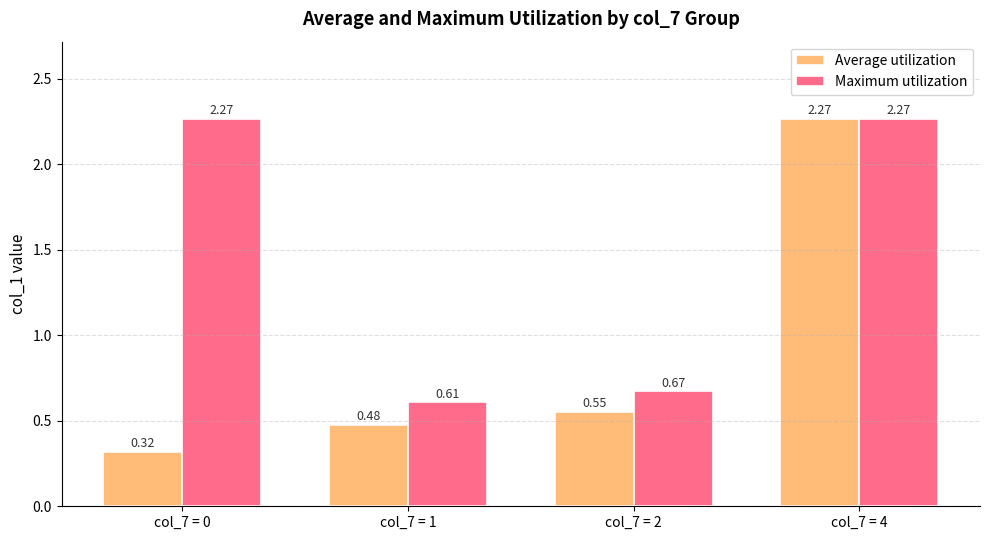

List the series in order of their overall mean, highest first.

Maximum utilization, Average utilization